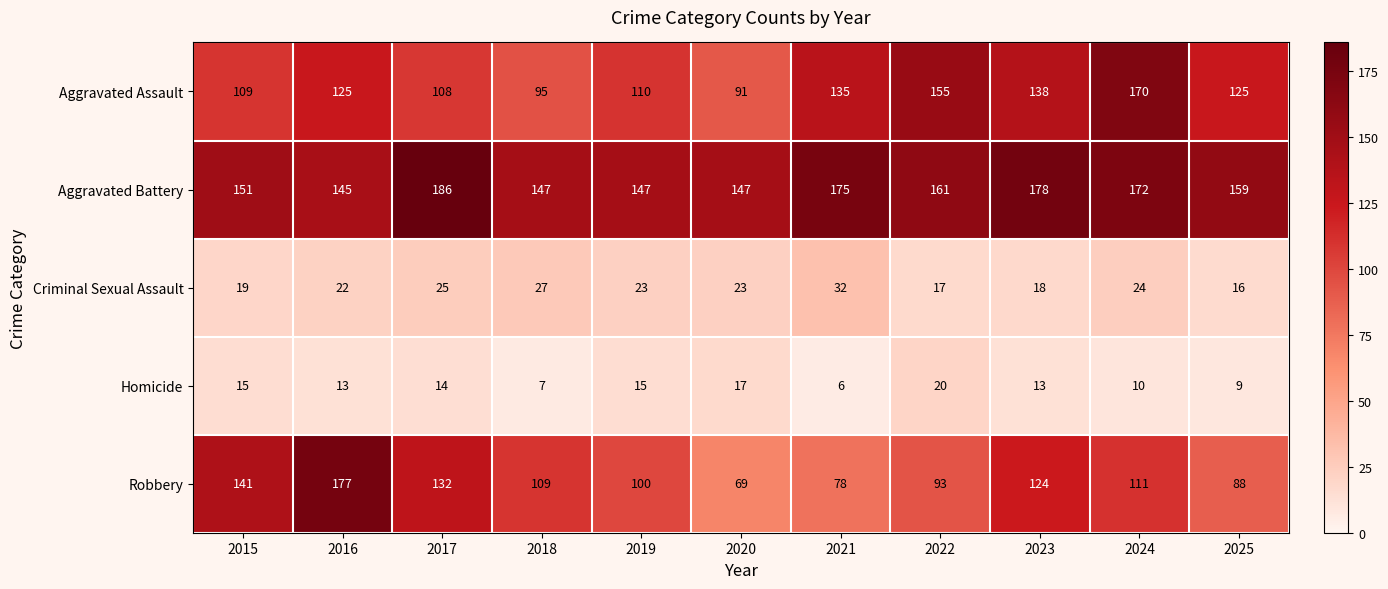

Which series has the largest total across all categories?

Aggravated Battery